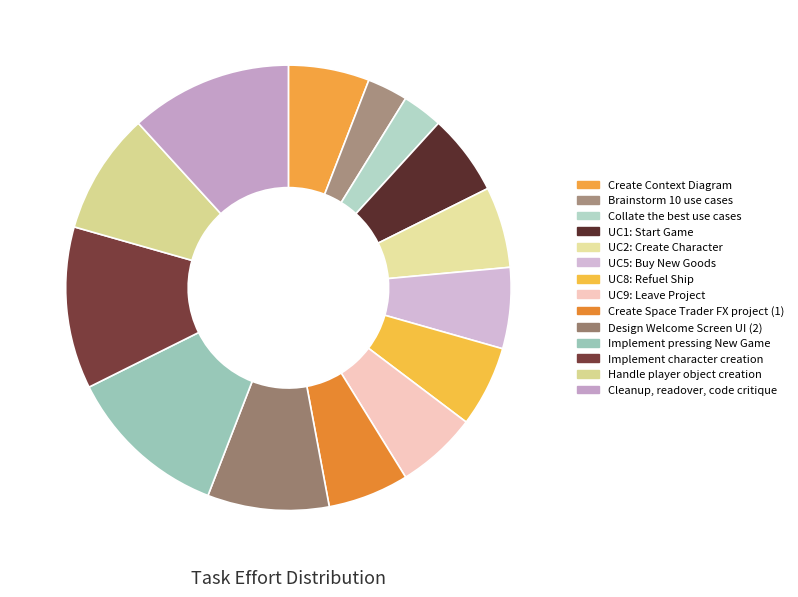

True or false: Create Space Trader FX project (1) accounts for 1% of the total.

False